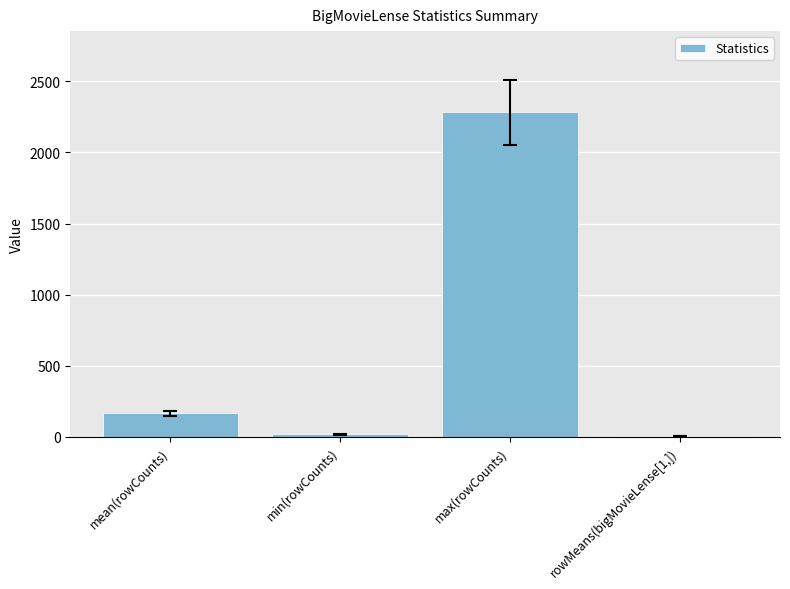

The value at rowMeans(bigMovieLense[1,]) is 4.2. True or false?

True